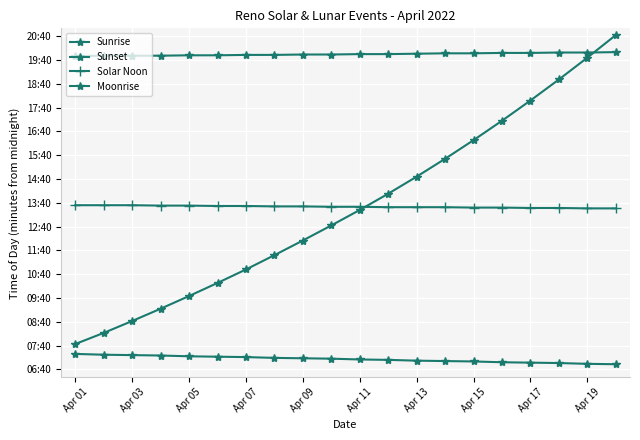

Is this an area chart (filled region under the line)?

No